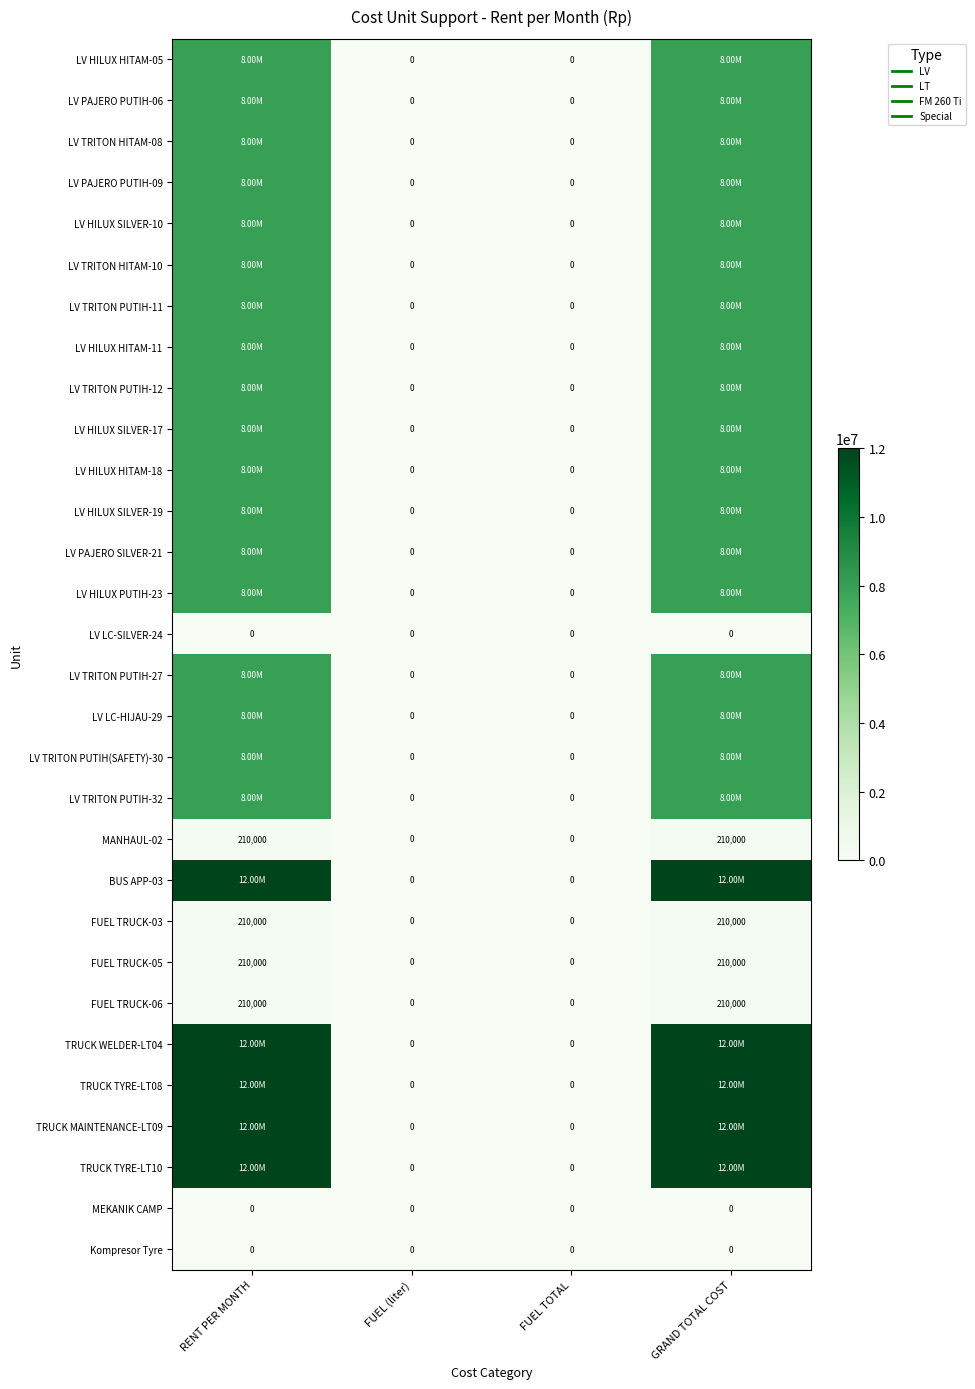

What value does the LV TRITON PUTIH(SAFETY)-30 series have at RENT PER MONTH, to the nearest 10?

8000000